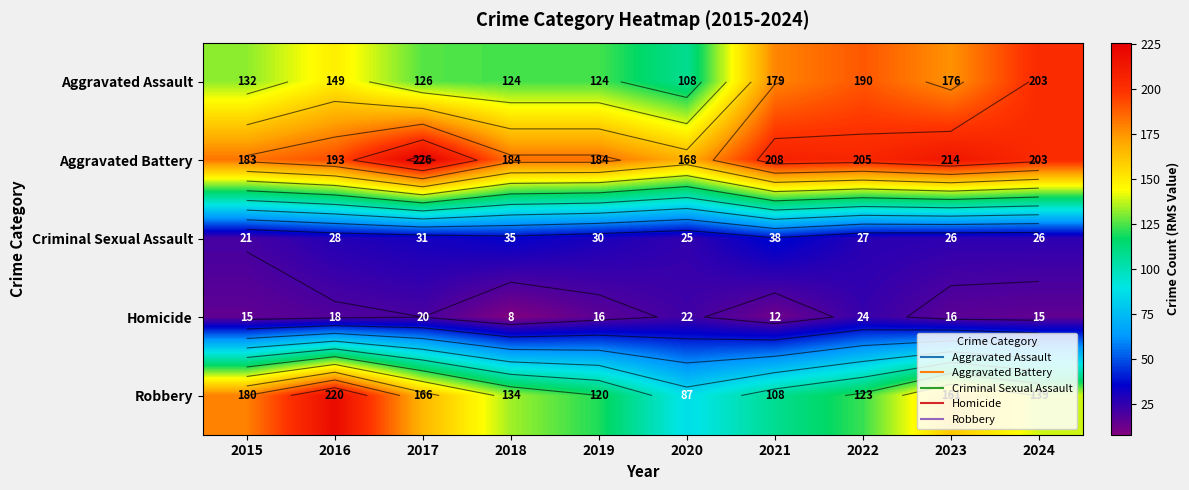

What is the minimum value for Criminal Sexual Assault?

21